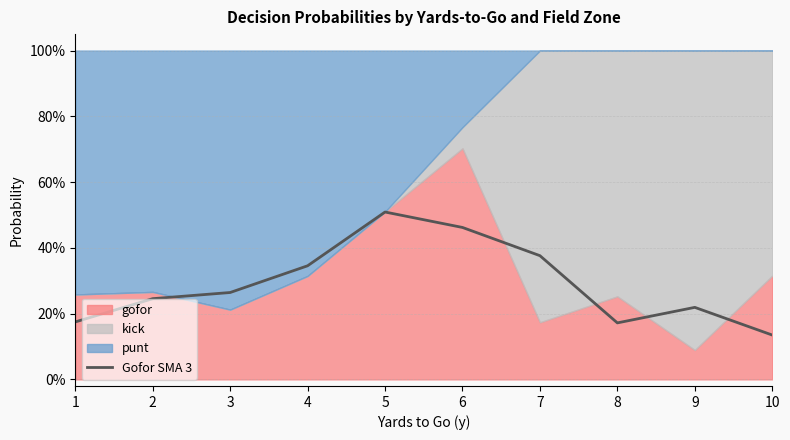

Is it true that the value at 10 is 0.1?

False